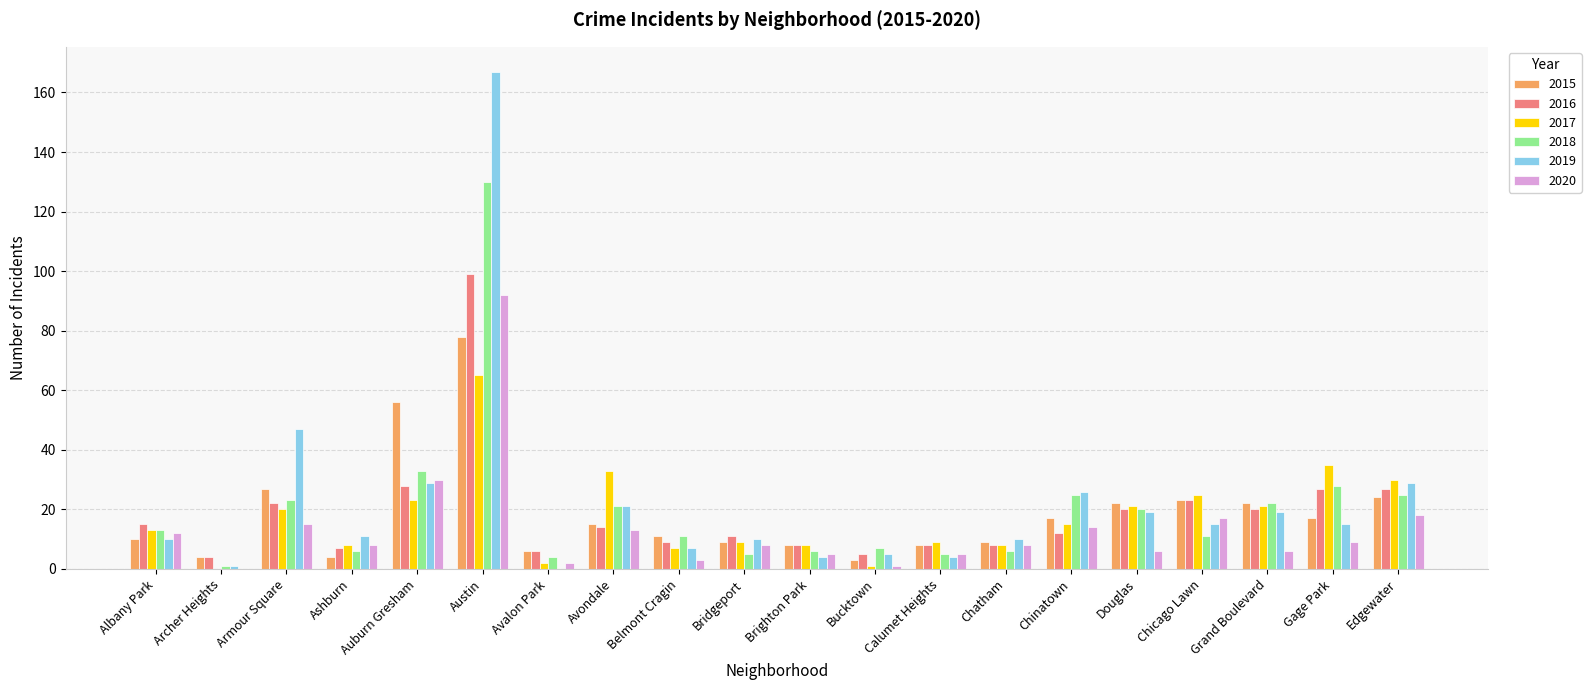

Is the value of 2017 at Bucktown greater than the value of 2020 at Albany Park?

No